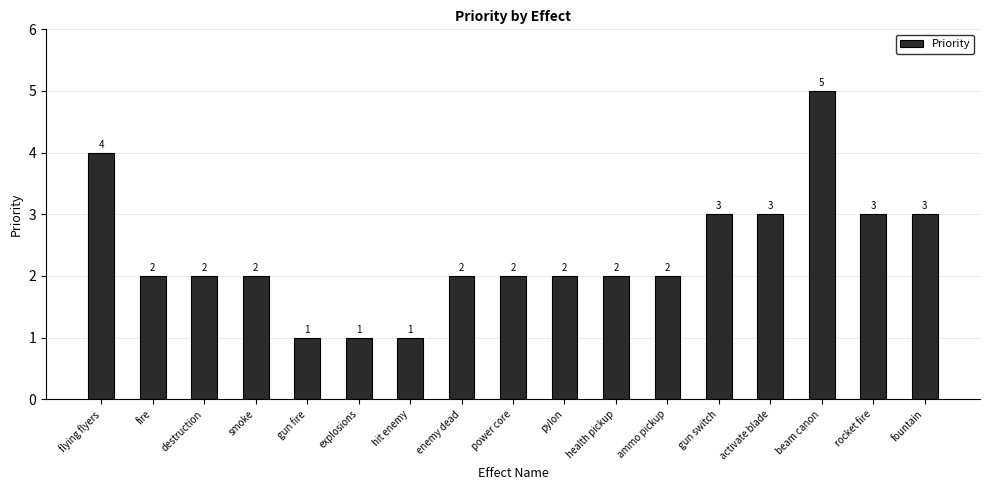

What is the value of the 3rd bar from the left?

2